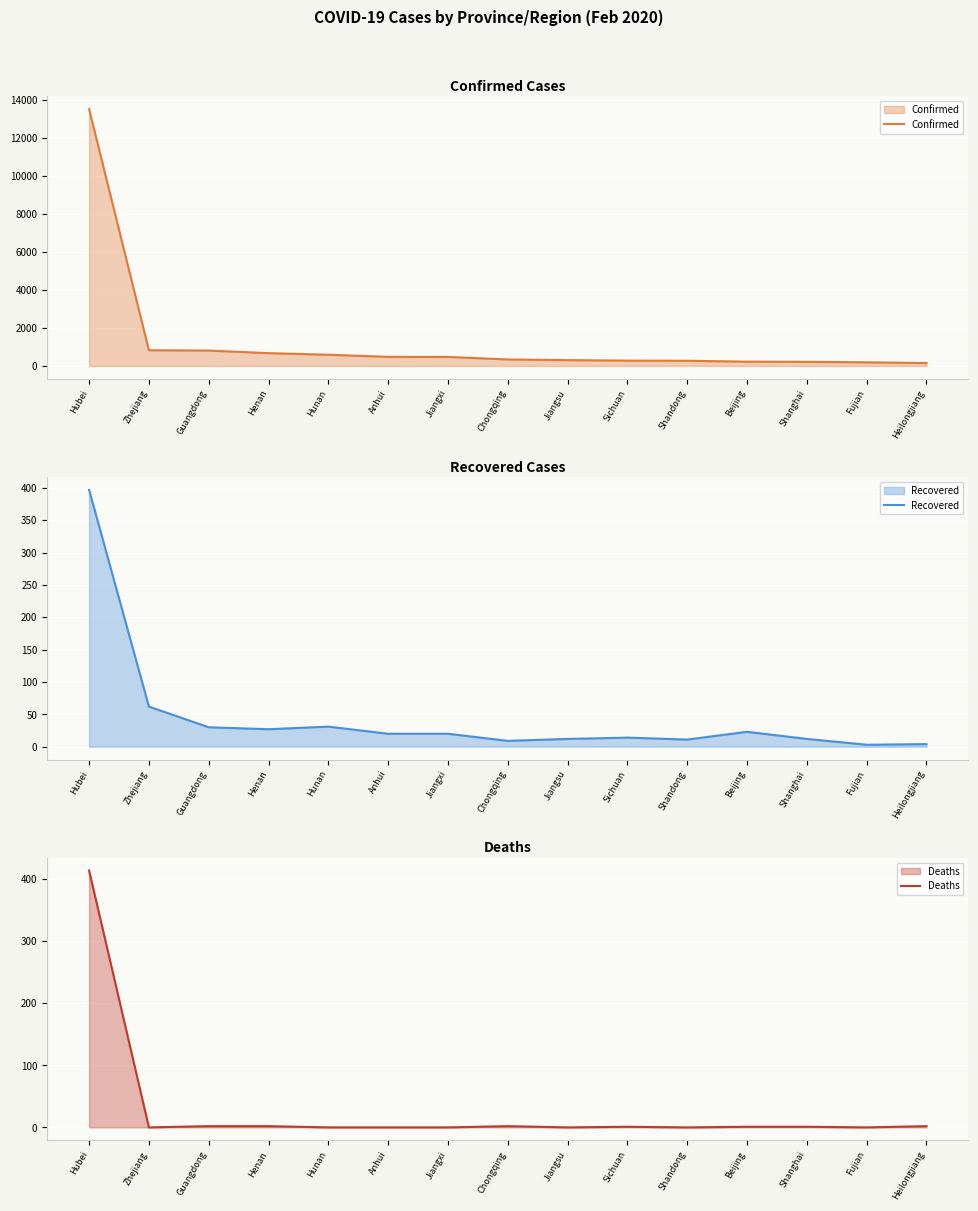

How many lines are shown in the chart?

3